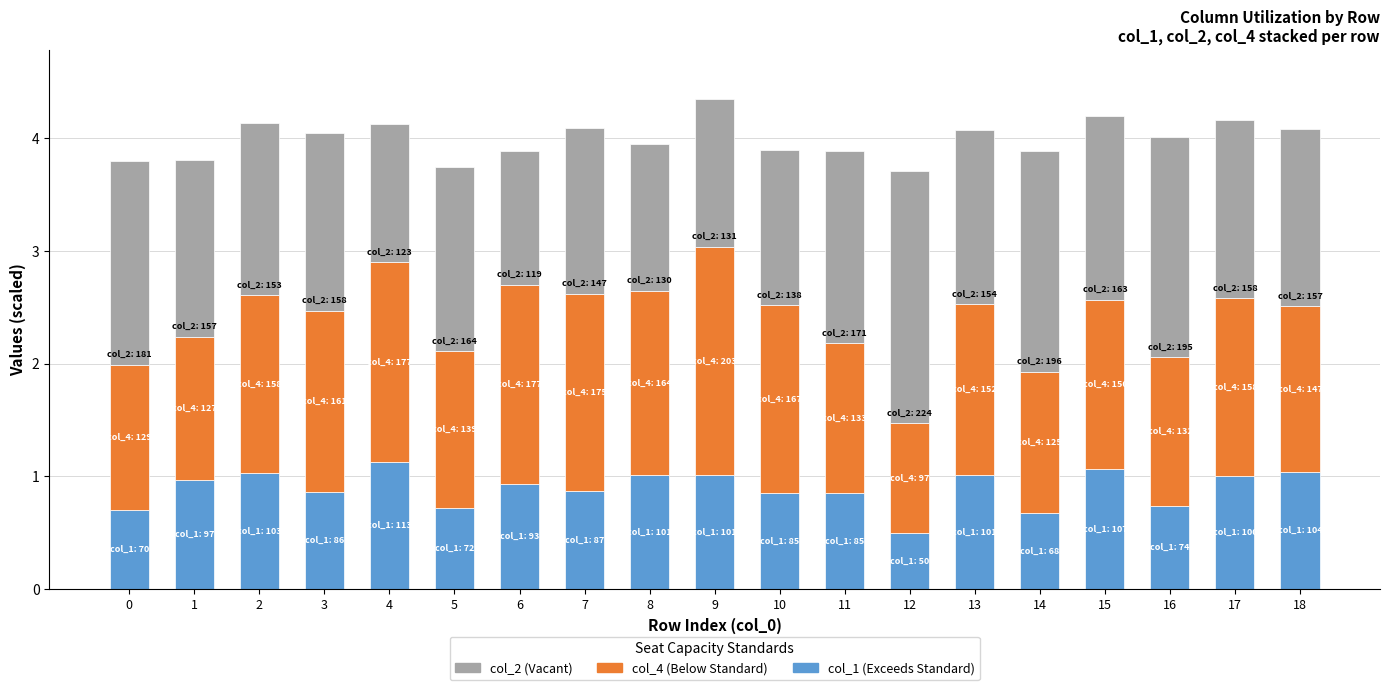

What is the total value across all series at 16?

4.0